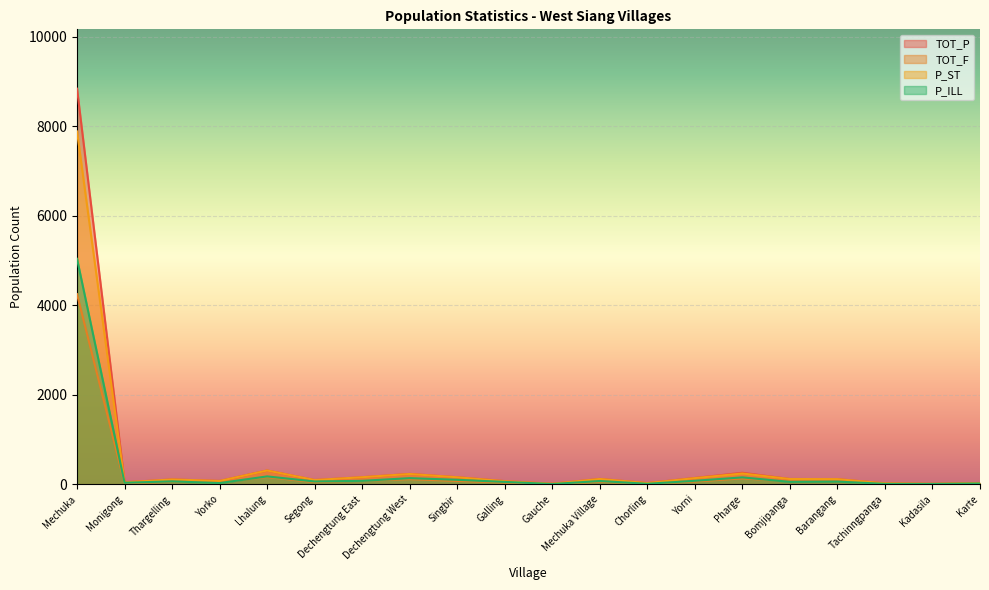

How many series are shown in this chart?

4